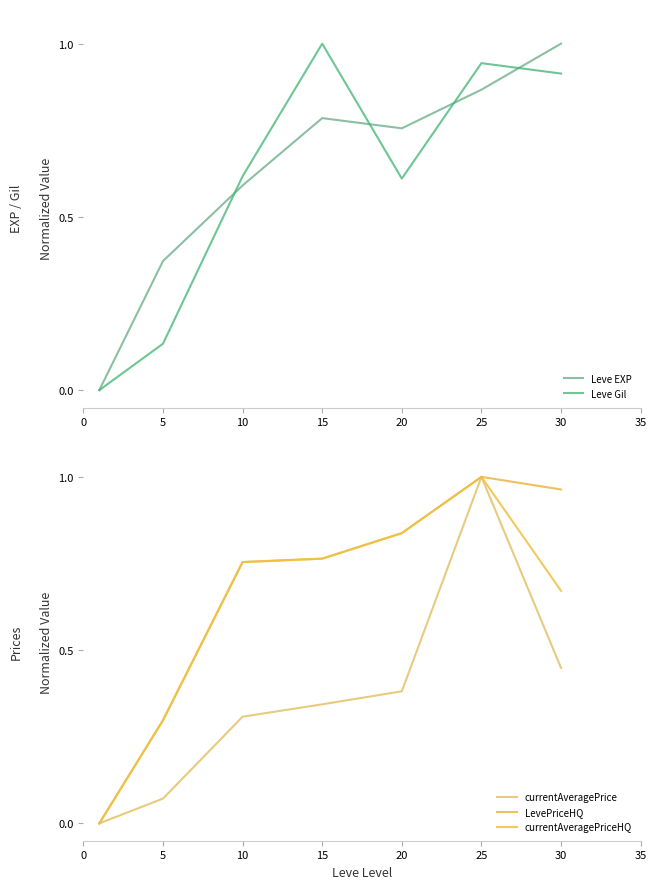

Between 10 and 15, which series saw the biggest shift?

Leve Gil